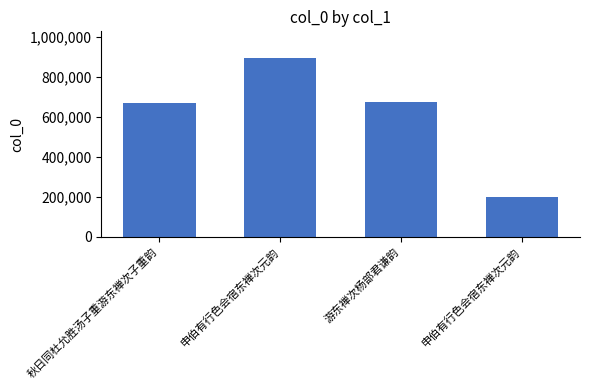

The chart shows a value of 668352 at 秋日同杜允胜汤子重游东禅次子重韵. True or false?

True